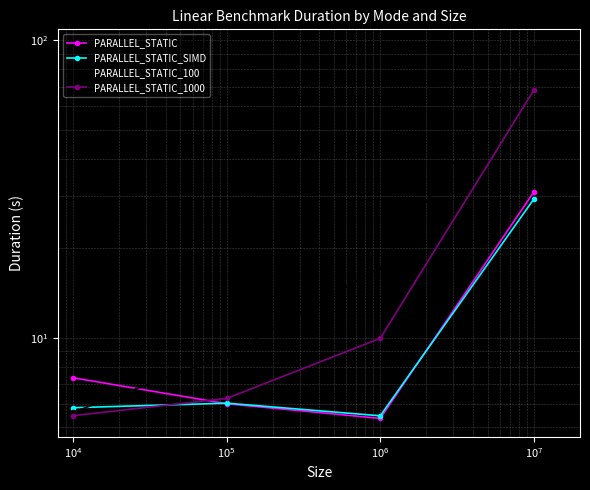

True or false: PARALLEL_STATIC_100 and PARALLEL_STATIC_1000 intersect in this chart.

False